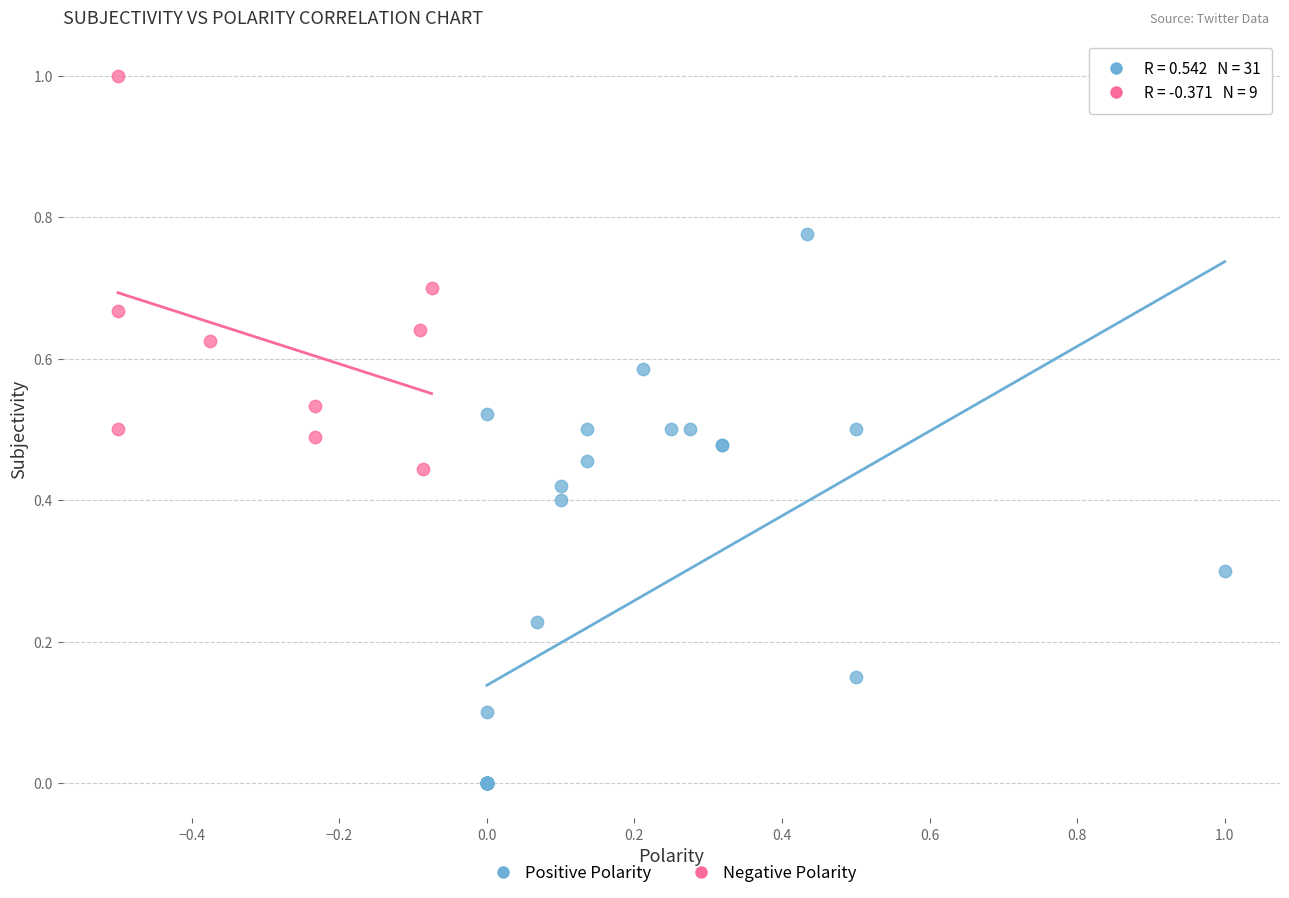

What are all the series names shown in the legend?

Positive Polarity, Negative Polarity